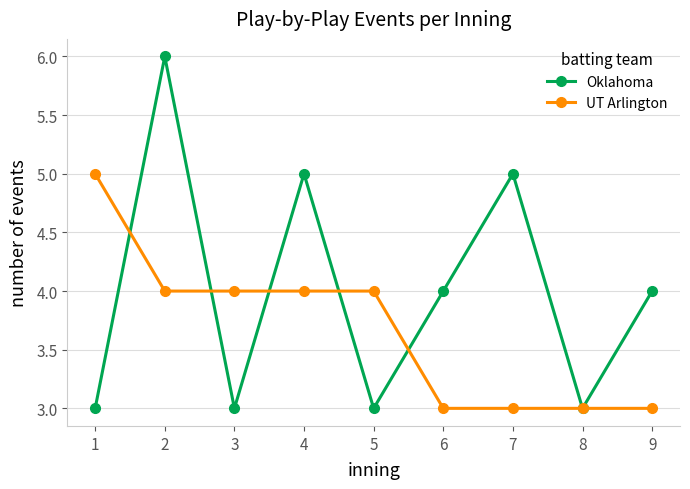

What is the value of the Oklahoma point at the 9th from the left?

4